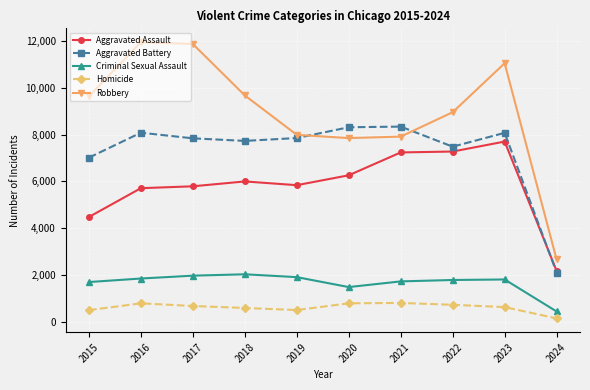

How many lines are shown in the chart?

5